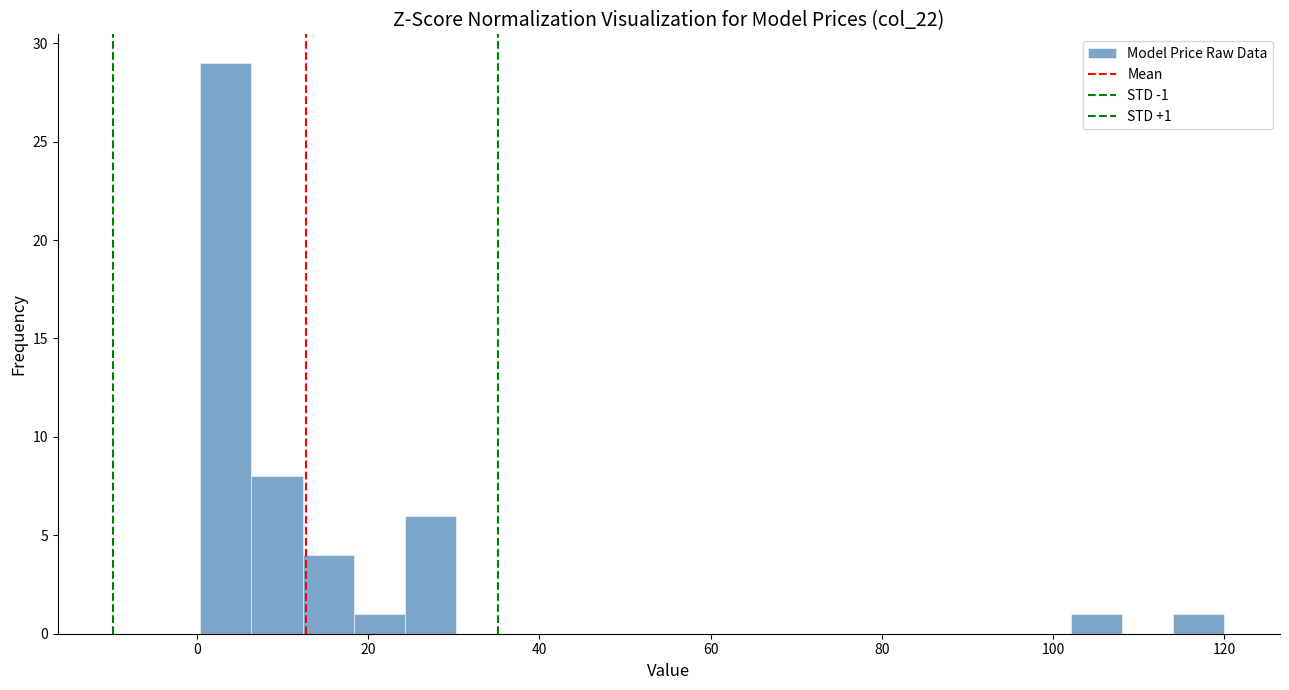

Around what value on the x-axis is the tallest bar? Give the approximate position of its centre, as read against the axis.

4